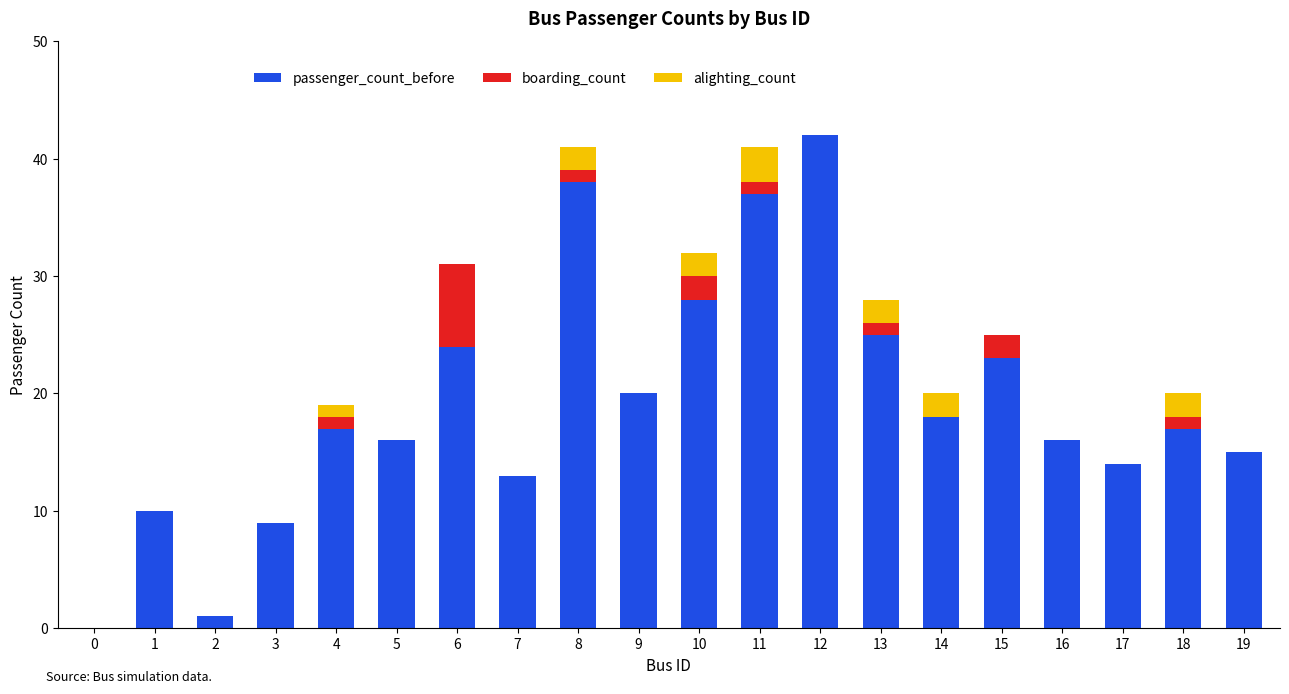

What are all the series names shown in the legend?

passenger_count_before, boarding_count, alighting_count